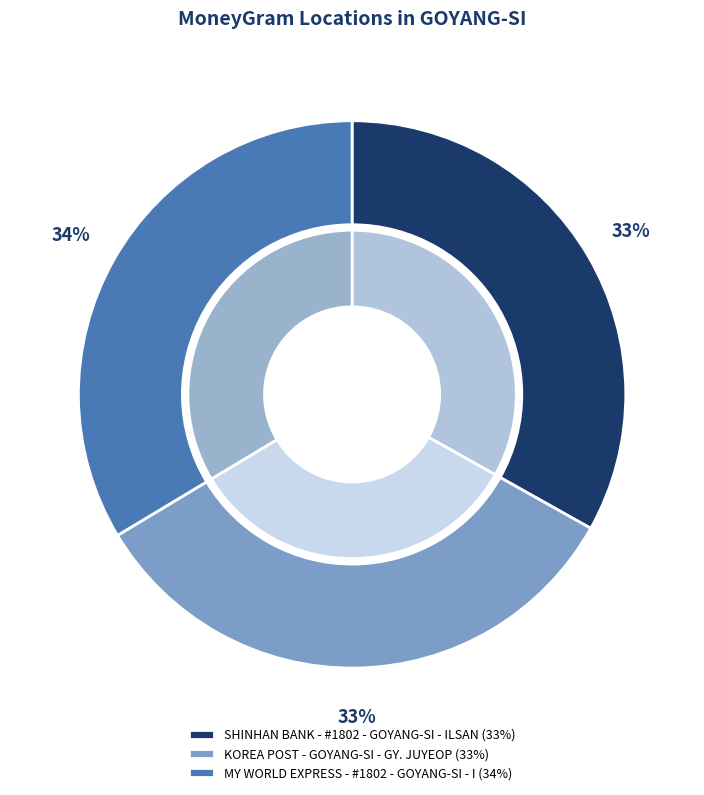

To the nearest percent, what is the average slice percentage?

33%